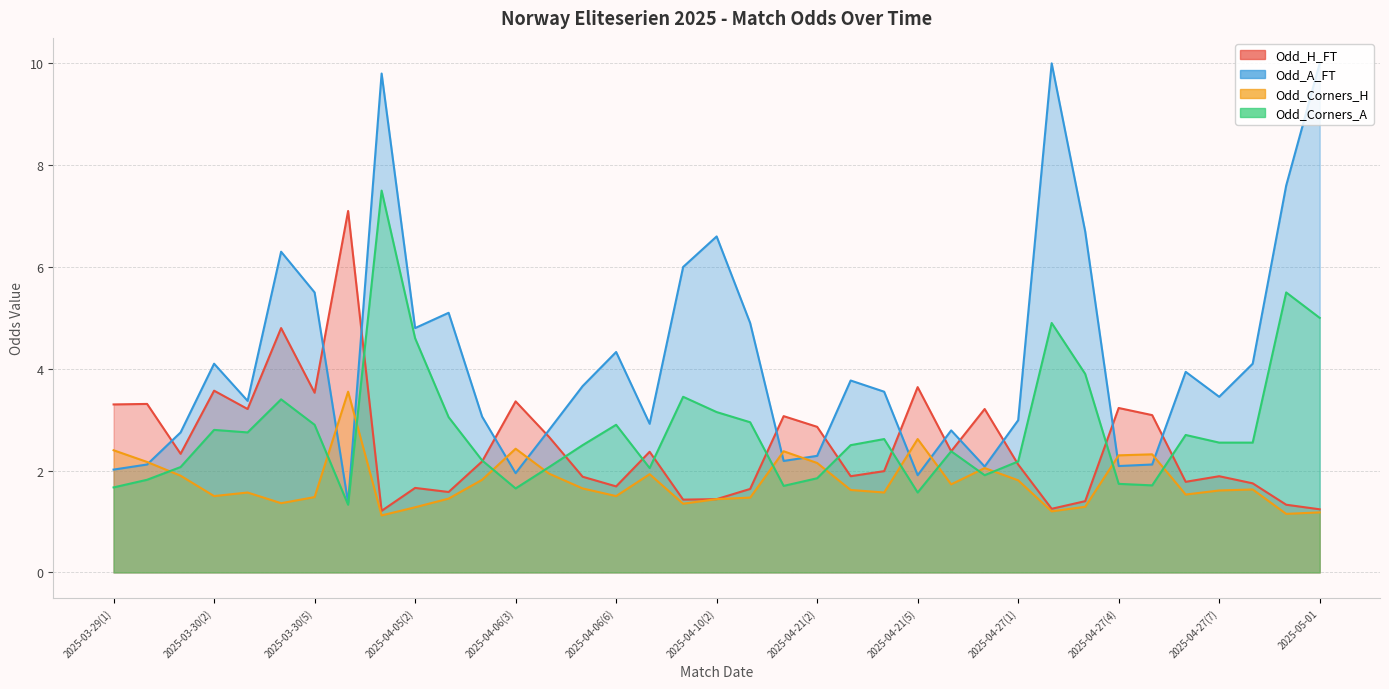

True or false: Odd_Corners_H has a value of 1.7 at 2025-04-21(6).

True